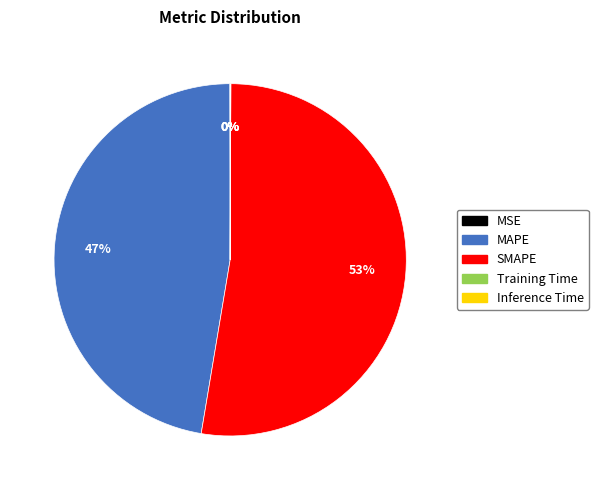

What is the largest slice in the pie chart?

SMAPE